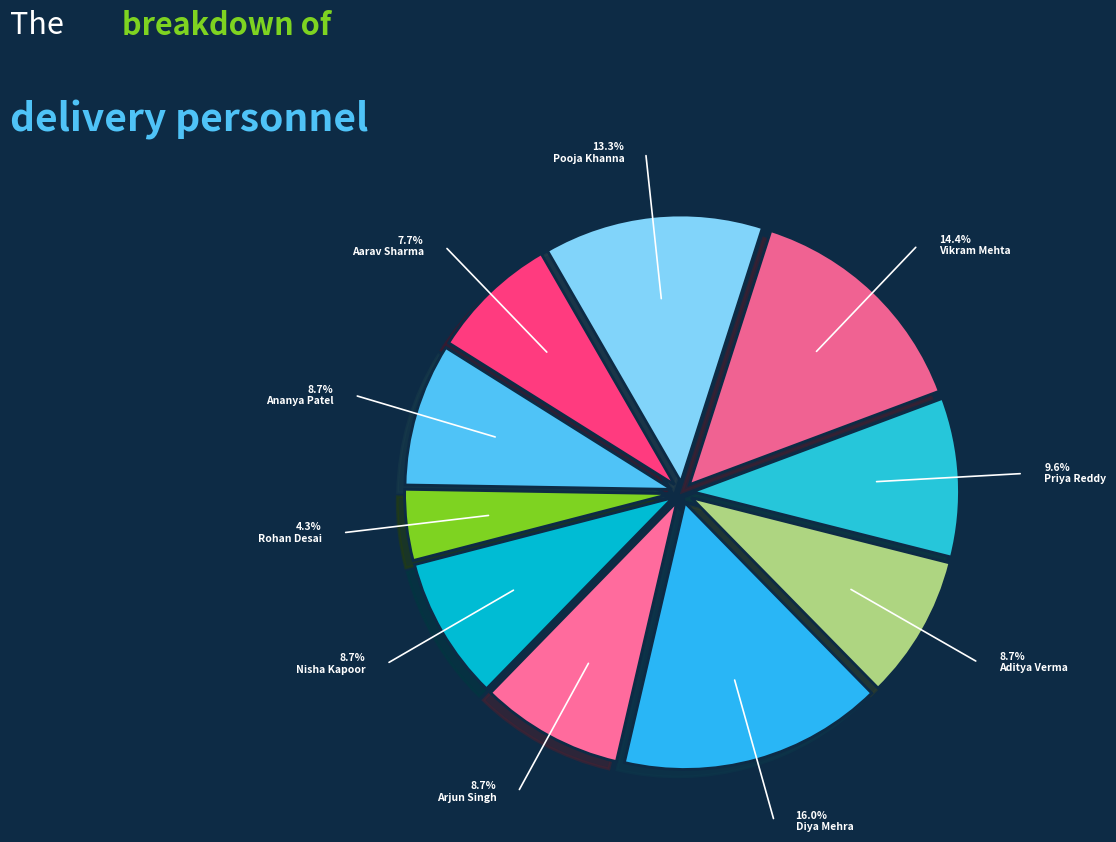

How many slices are in this pie chart?

10